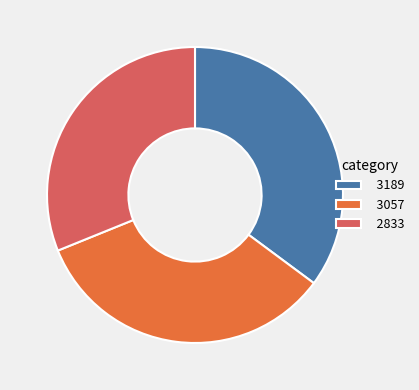

The 3057 slice represents 34% of the pie. True or false?

True